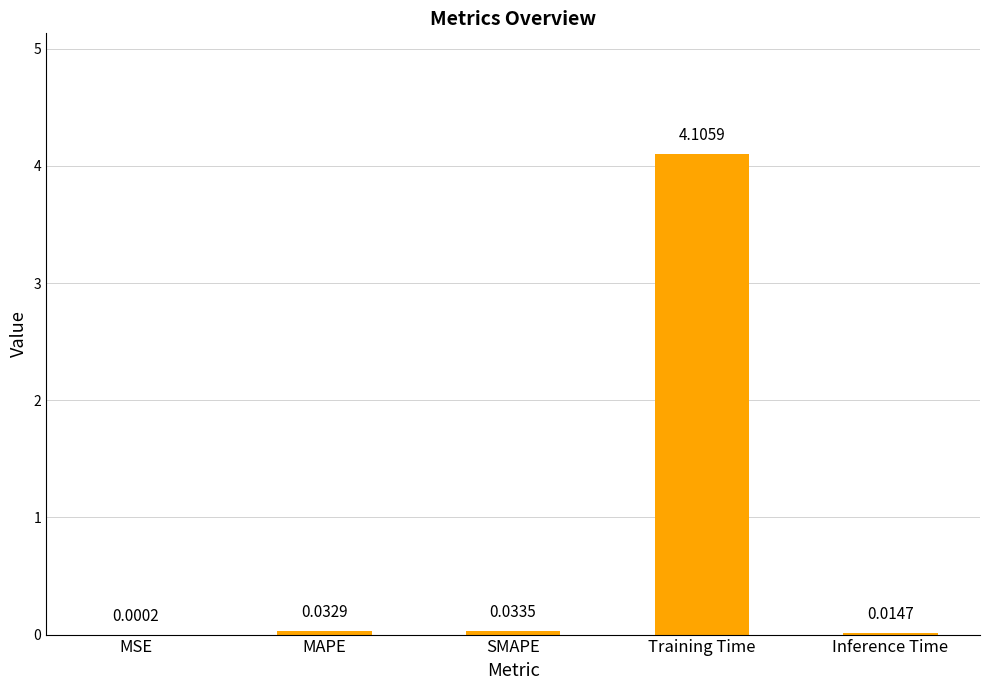

Between Training Time and Inference Time, which is larger?

Training Time